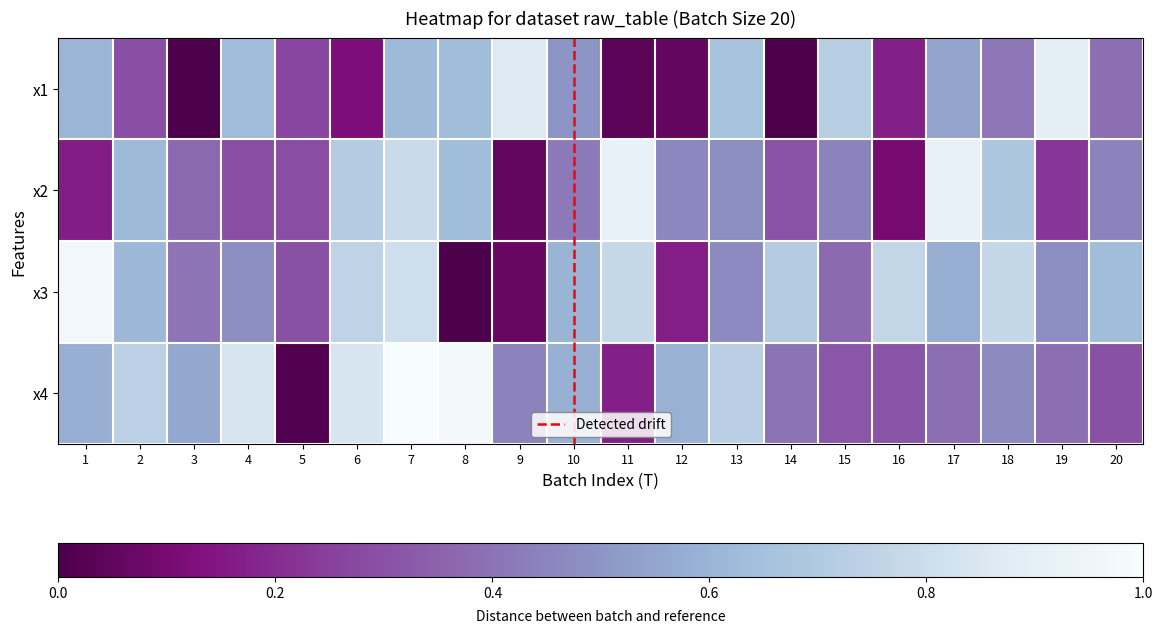

How many data points does each series have?

20